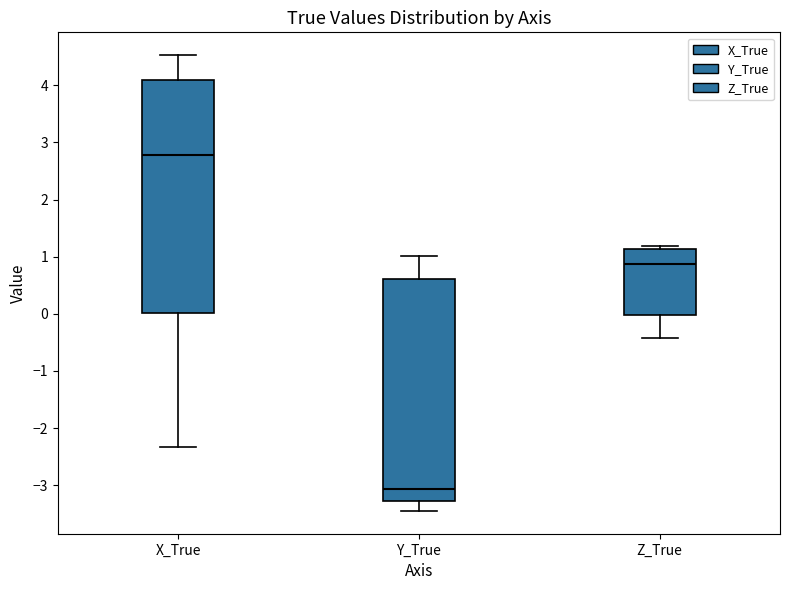

Reading left to right, read every box against the y-axis: the position of its median line, the range the box covers, and the ends of its whiskers. The values are not printed on the chart, so give them approximately, as read against the axis.

X_True: median 2.8, box 0.0 to 4.1, whiskers -2.3 to 4.5
Y_True: median -3.1, box -3.3 to 0.6, whiskers -3.5 to 1.0
Z_True: median 0.9, box 0.0 to 1.1, whiskers -0.4 to 1.2